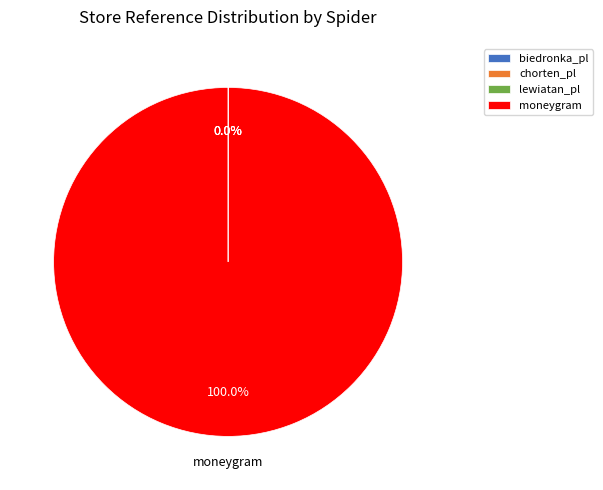

To the nearest percent, what is the average slice percentage?

25%